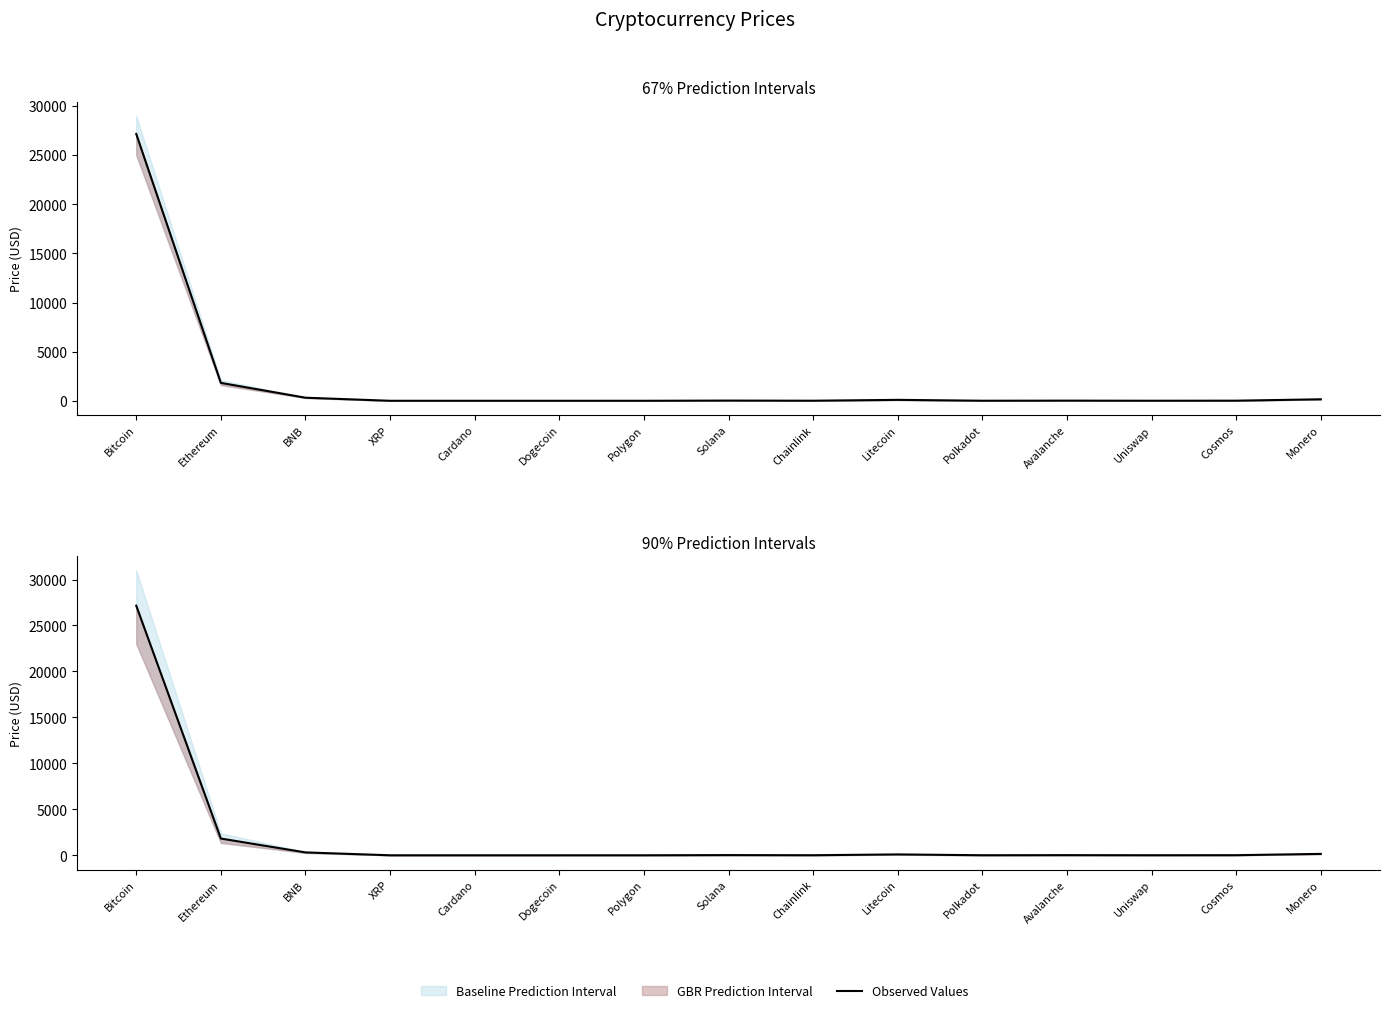

Where does the data first go above 10?

Bitcoin